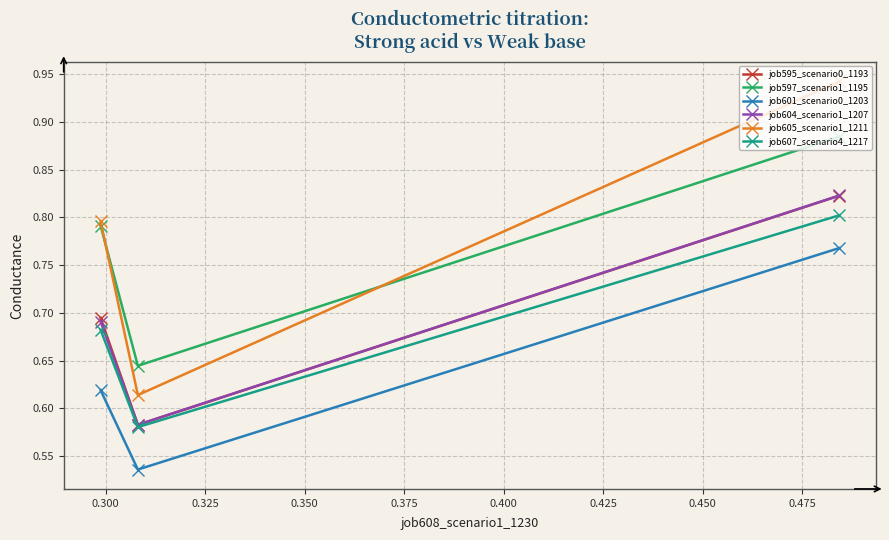

Which series has the largest range (max minus min)?

job605_scenario1_1211